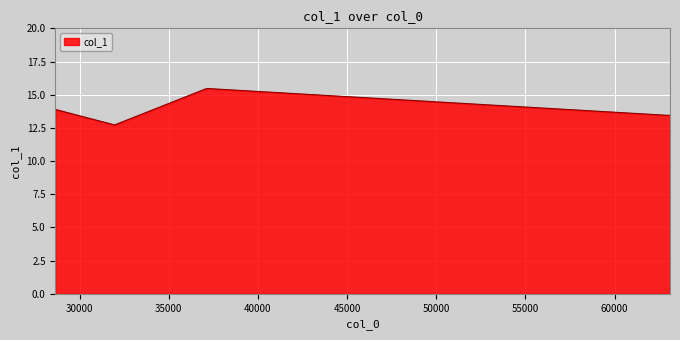

What is the average value?

13.8